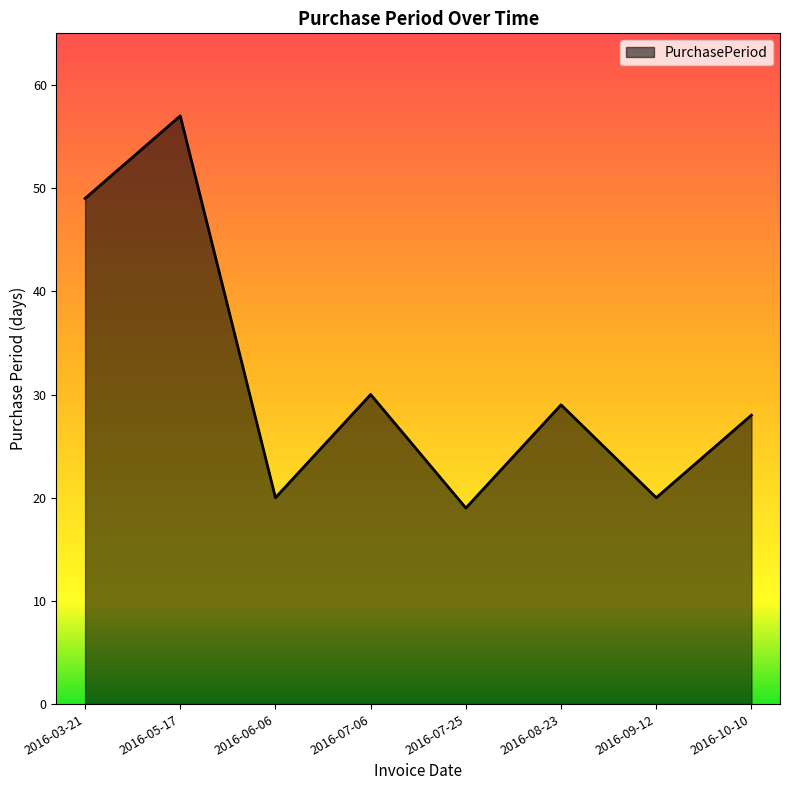

Does the chart have visible grid lines?

No